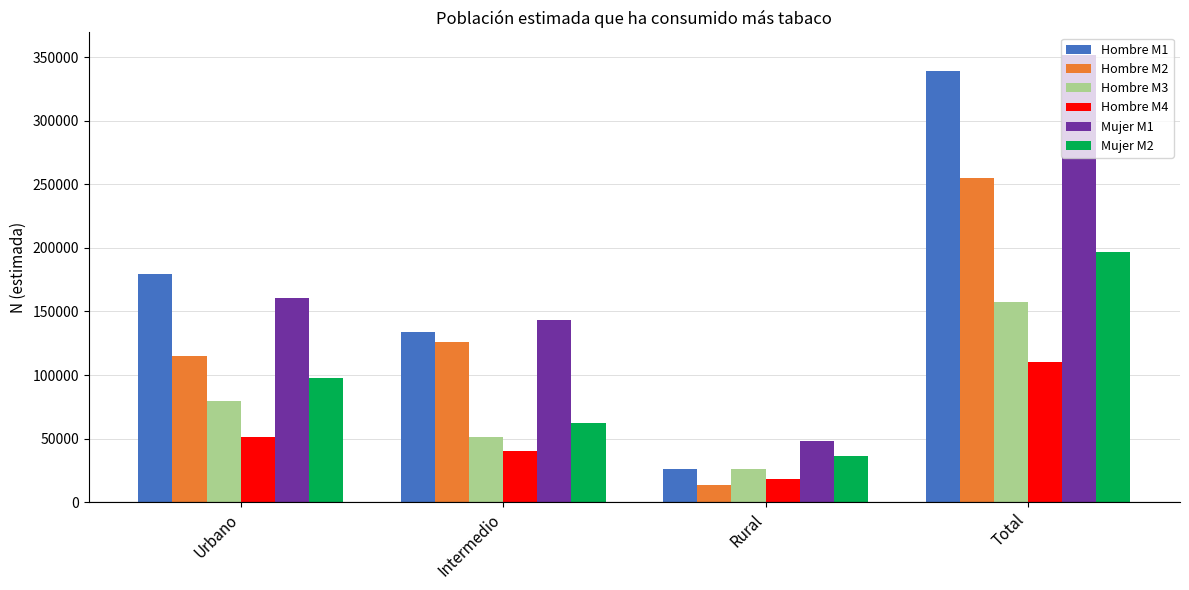

Reading right to left, what are all the values shown in this chart?

Hombre M1: Total=339345	Rural=25993	Intermedio=133607	Urbano=179745
Hombre M2: Total=254729	Rural=13821	Intermedio=126155	Urbano=114754
Hombre M3: Total=157655	Rural=26415	Intermedio=51498	Urbano=79742
Hombre M4: Total=109880	Rural=18379	Intermedio=40135	Urbano=51365
Mujer M1: Total=351776	Rural=48110	Intermedio=143126	Urbano=160541
Mujer M2: Total=196872	Rural=36712	Intermedio=62265	Urbano=97895